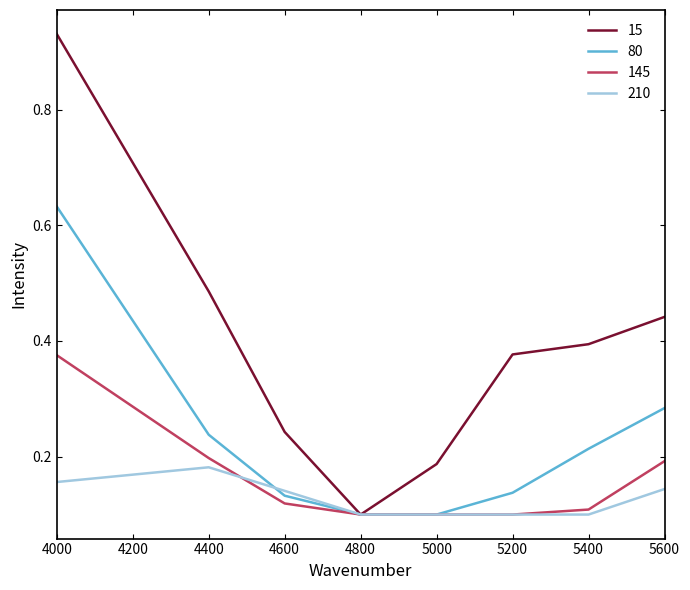

Rank the series by their maximum value, from highest to lowest.

15, 80, 145, 210